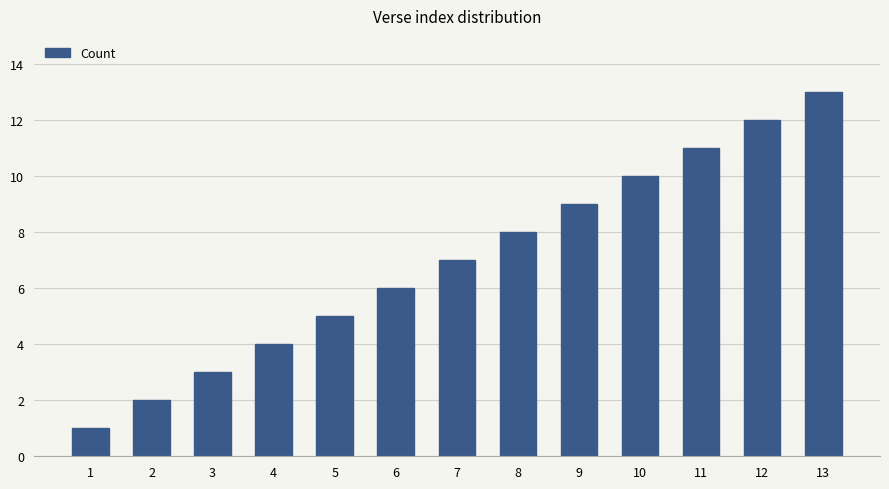

List the labels in order of value, largest first.

13, 12, 11, 10, 9, 8, 7, 6, 5, 4, 3, 2, 1